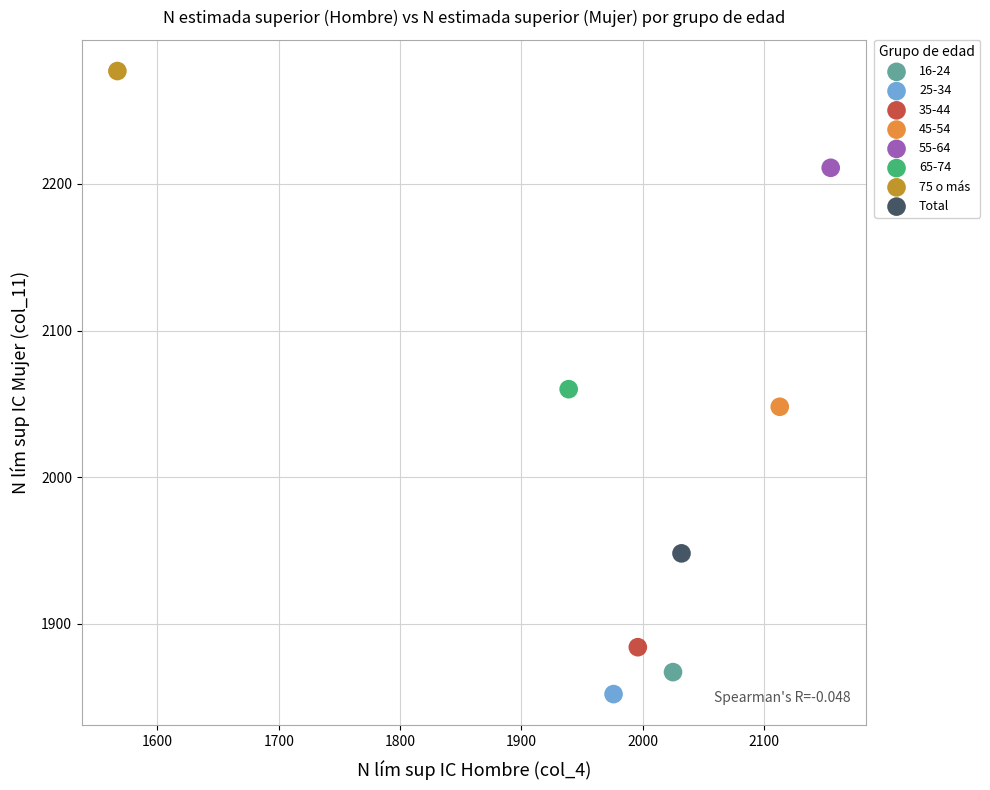

What are all the series names shown in the legend?

16-24, 25-34, 35-44, 45-54, 55-64, 65-74, 75 o más, Total